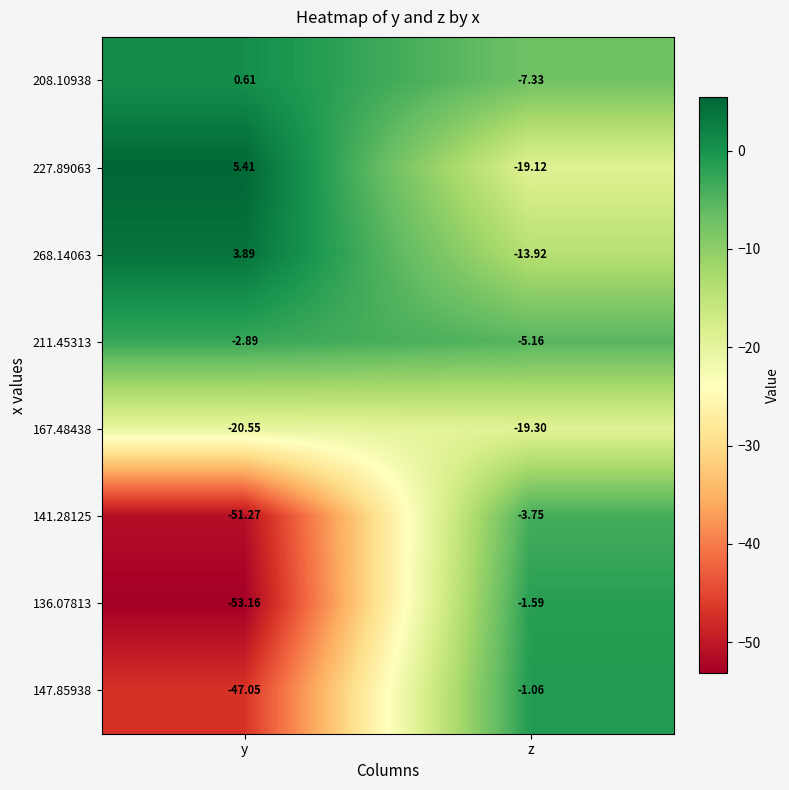

What is the difference between the highest and lowest values at z?

18.2